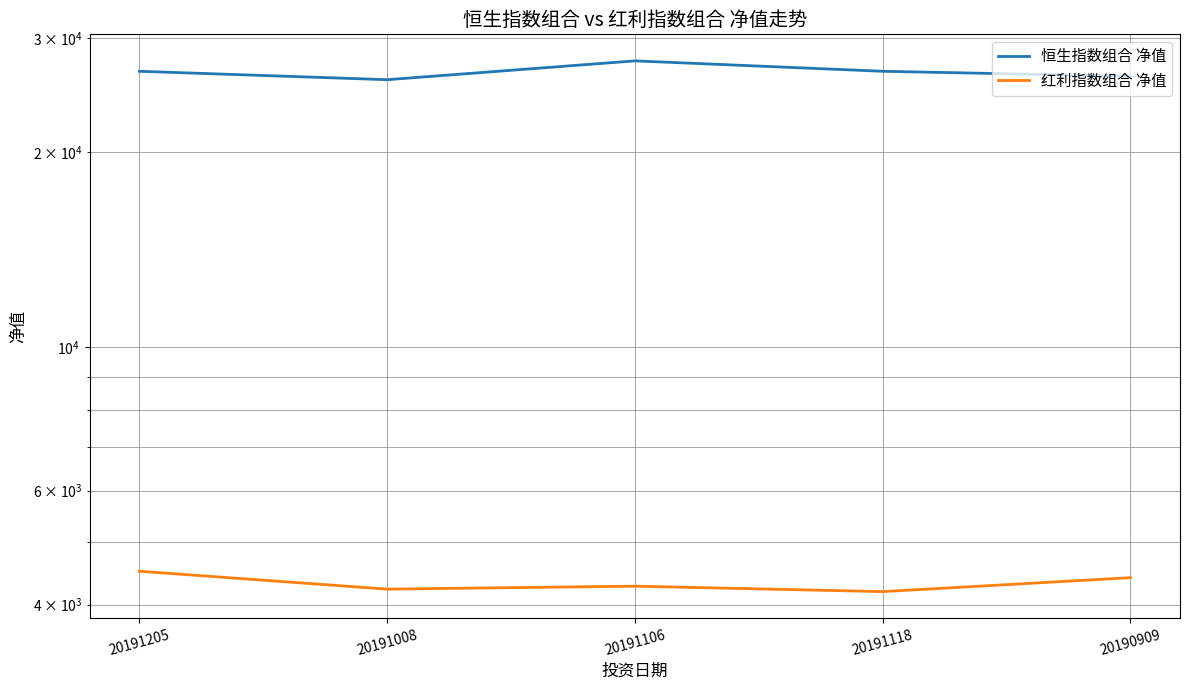

What is the value of the 红利指数组合 净值 point at the 1st from the left?

4503.1